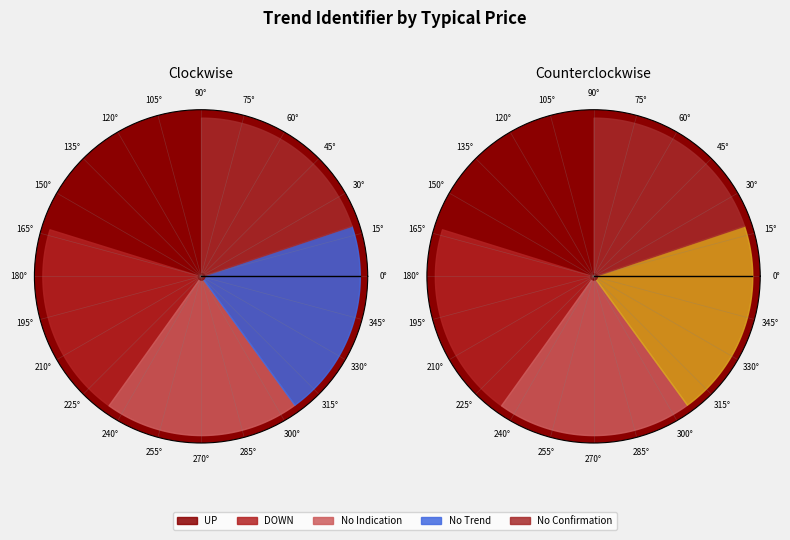

How many segments does this pie chart have?

5